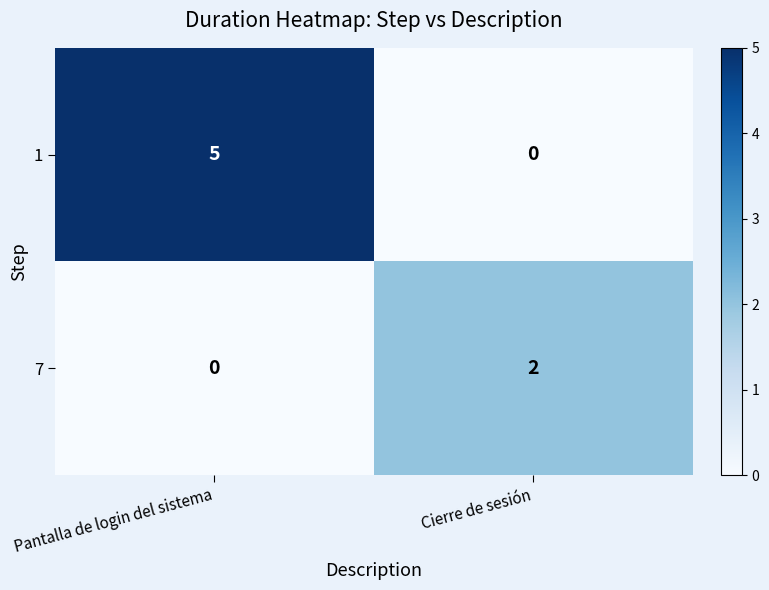

What is the difference between the 1 values at Cierre de sesión and Pantalla de login del sistema?

5